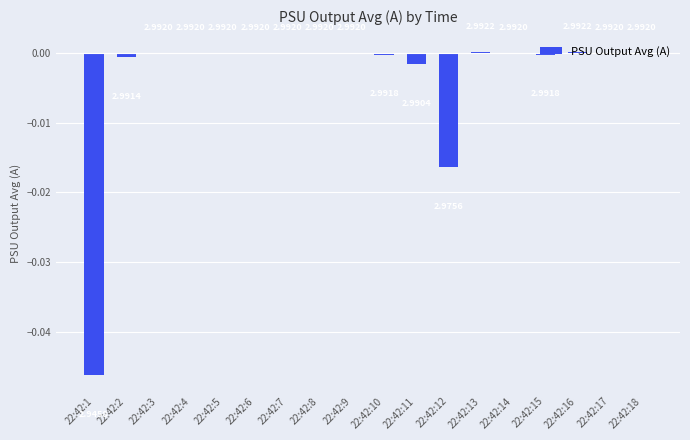

How many values are below 0?

6